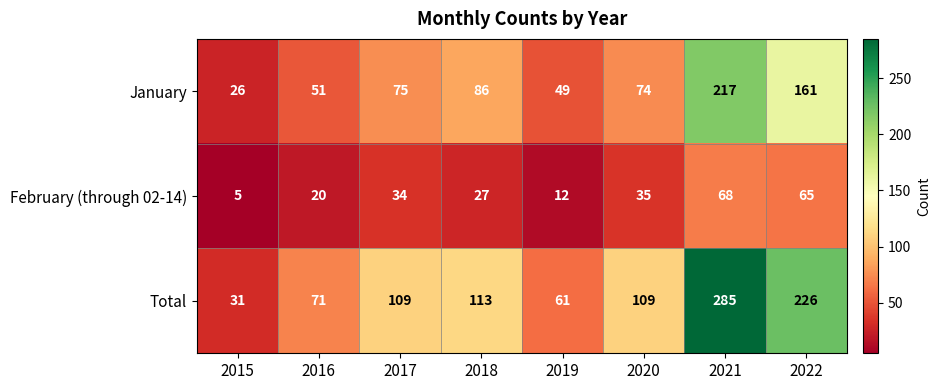

What value does the Total series have at 2018?

113